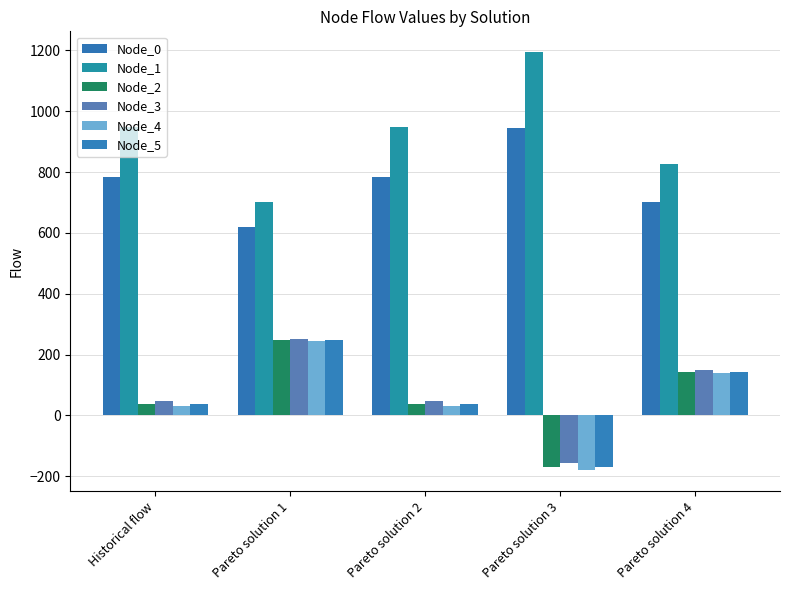

How many data points in Node_0 are less than 783?

2